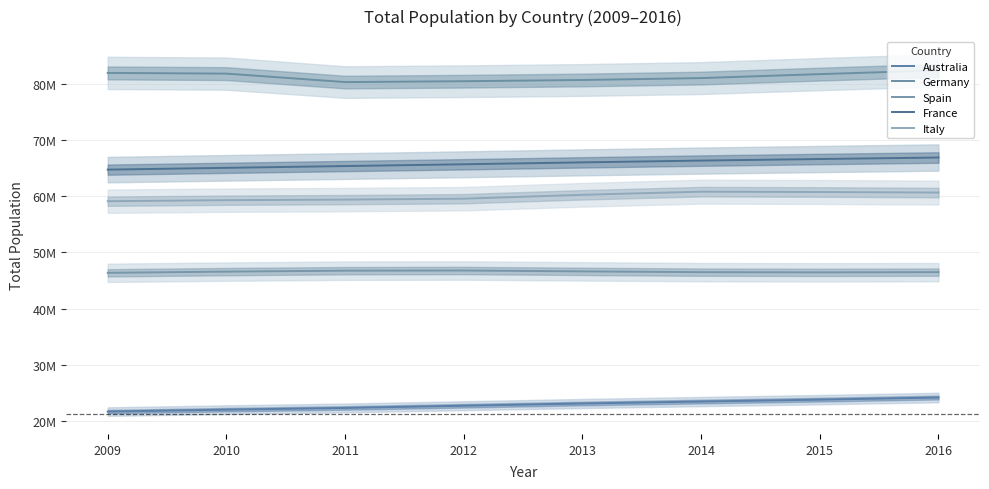

What is the value of the France point at the 2nd from the left?

65027507